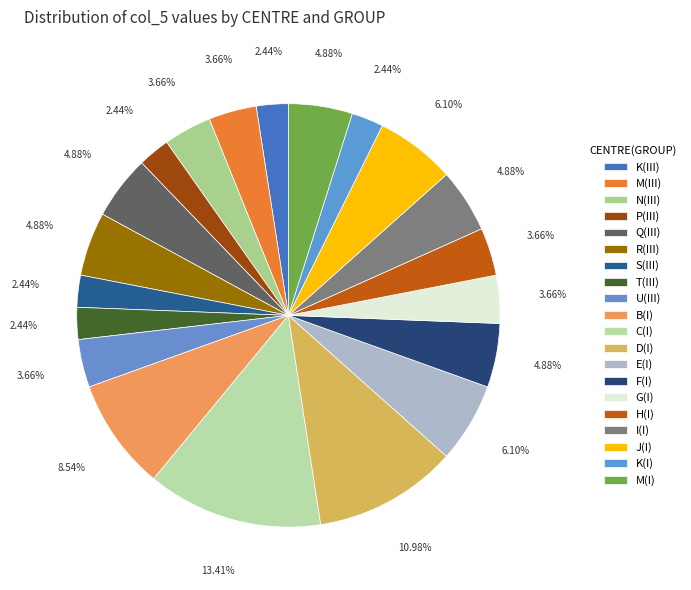

Does T(III) account for over 50% of the chart?

No